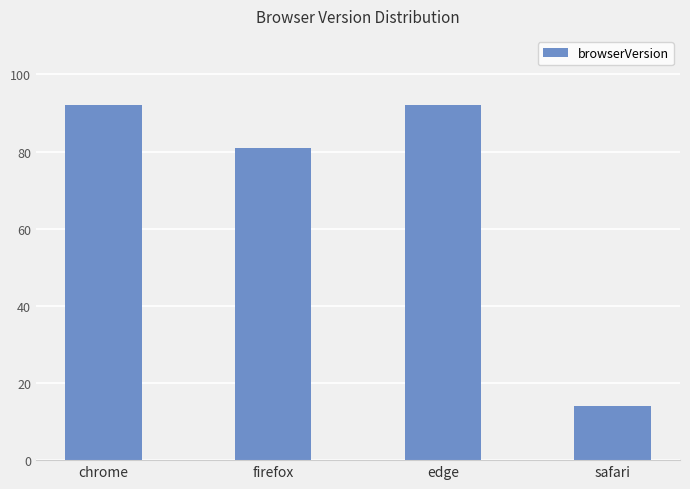

Reading right to left, list all the values displayed in this chart.

14.1	92.0	81.0	92.0